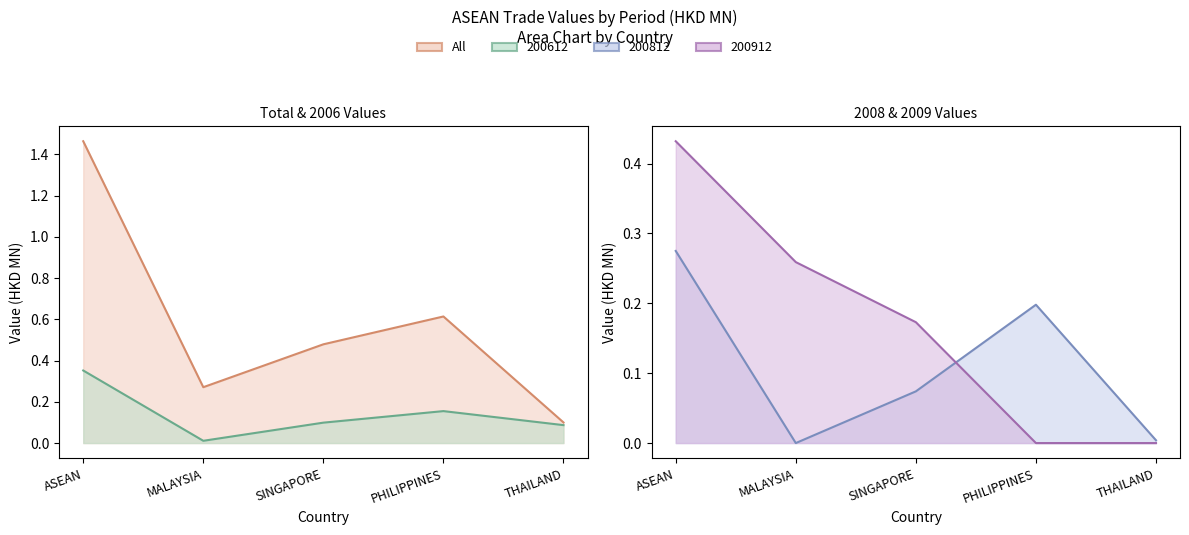

What position from the left is PHILIPPINES?

4